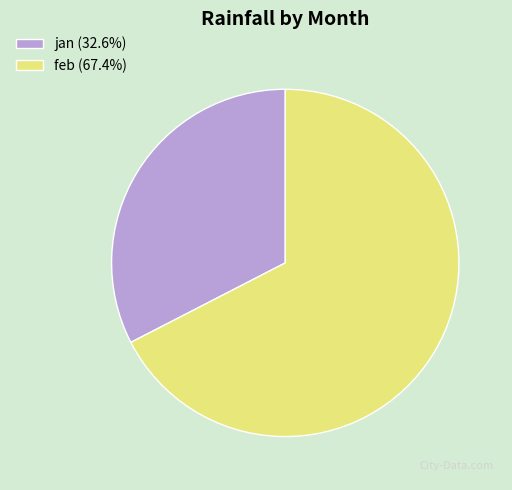

Is there a majority slice in this chart?

Yes